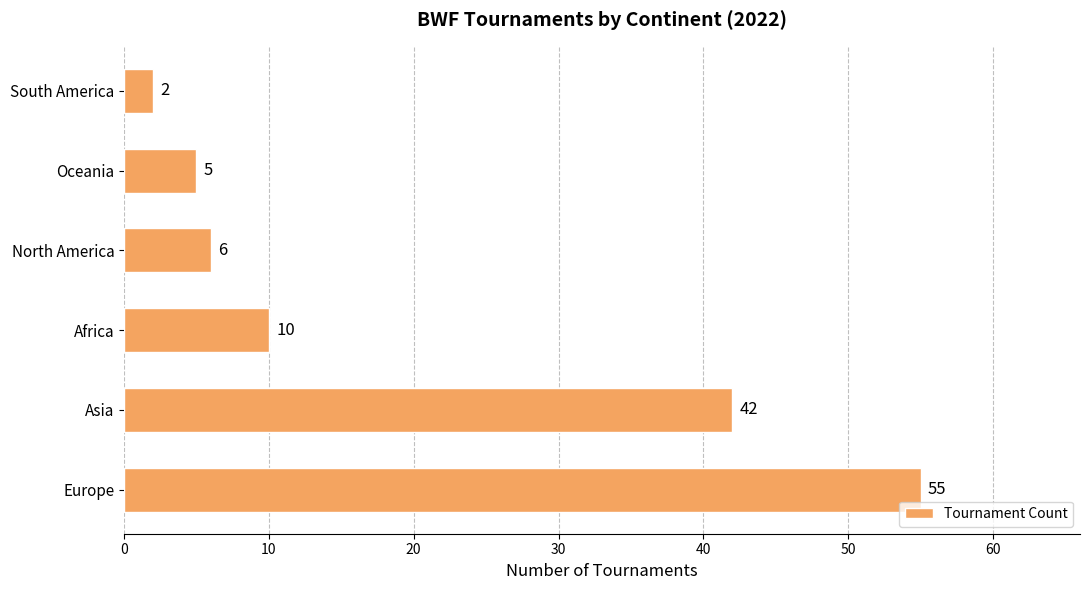

How many categories are shown in the chart?

6